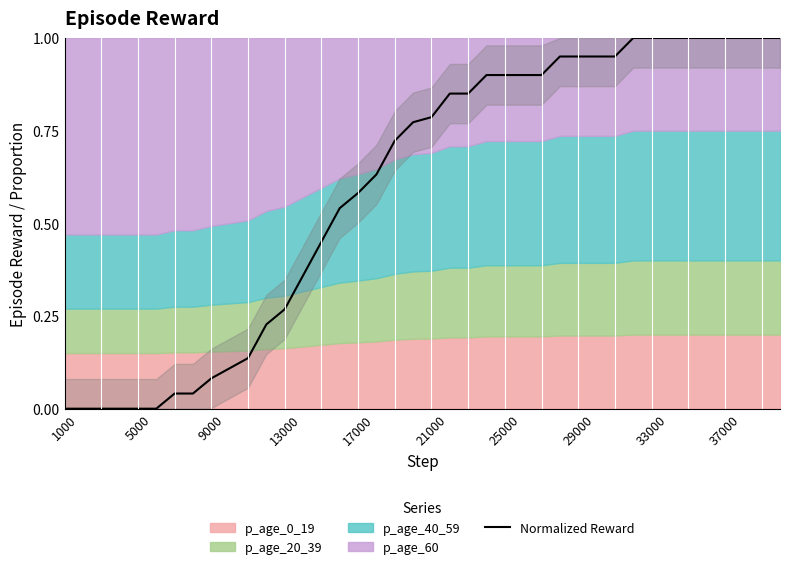

How many lines are shown in the chart?

1